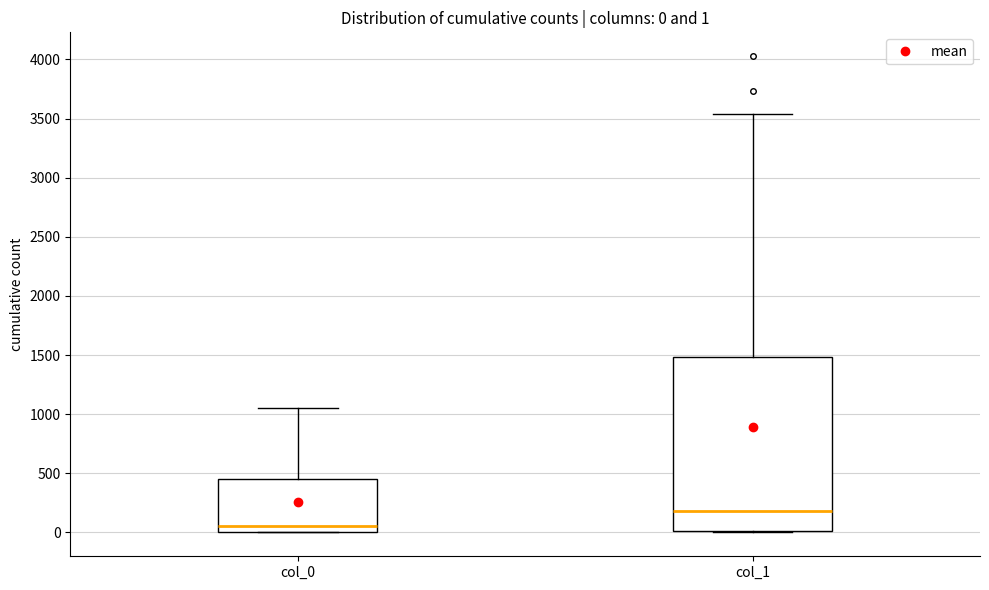

Which box is the tallest, from its lower edge to its upper edge?

col_1